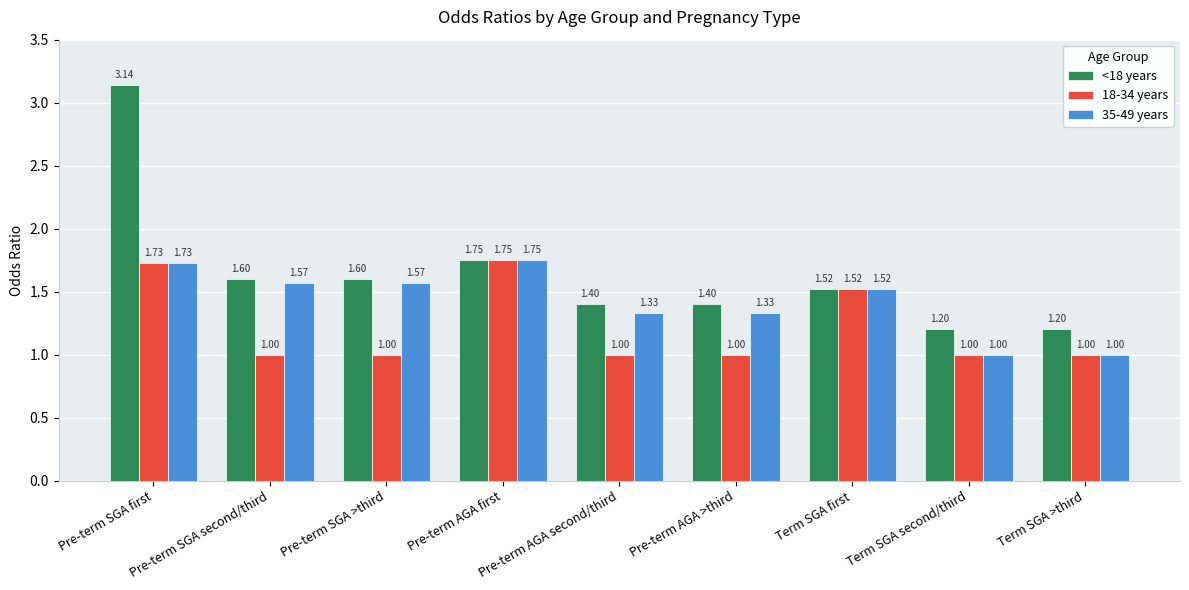

Rank the series by their average value, from highest to lowest.

<18 years, 35-49 years, 18-34 years